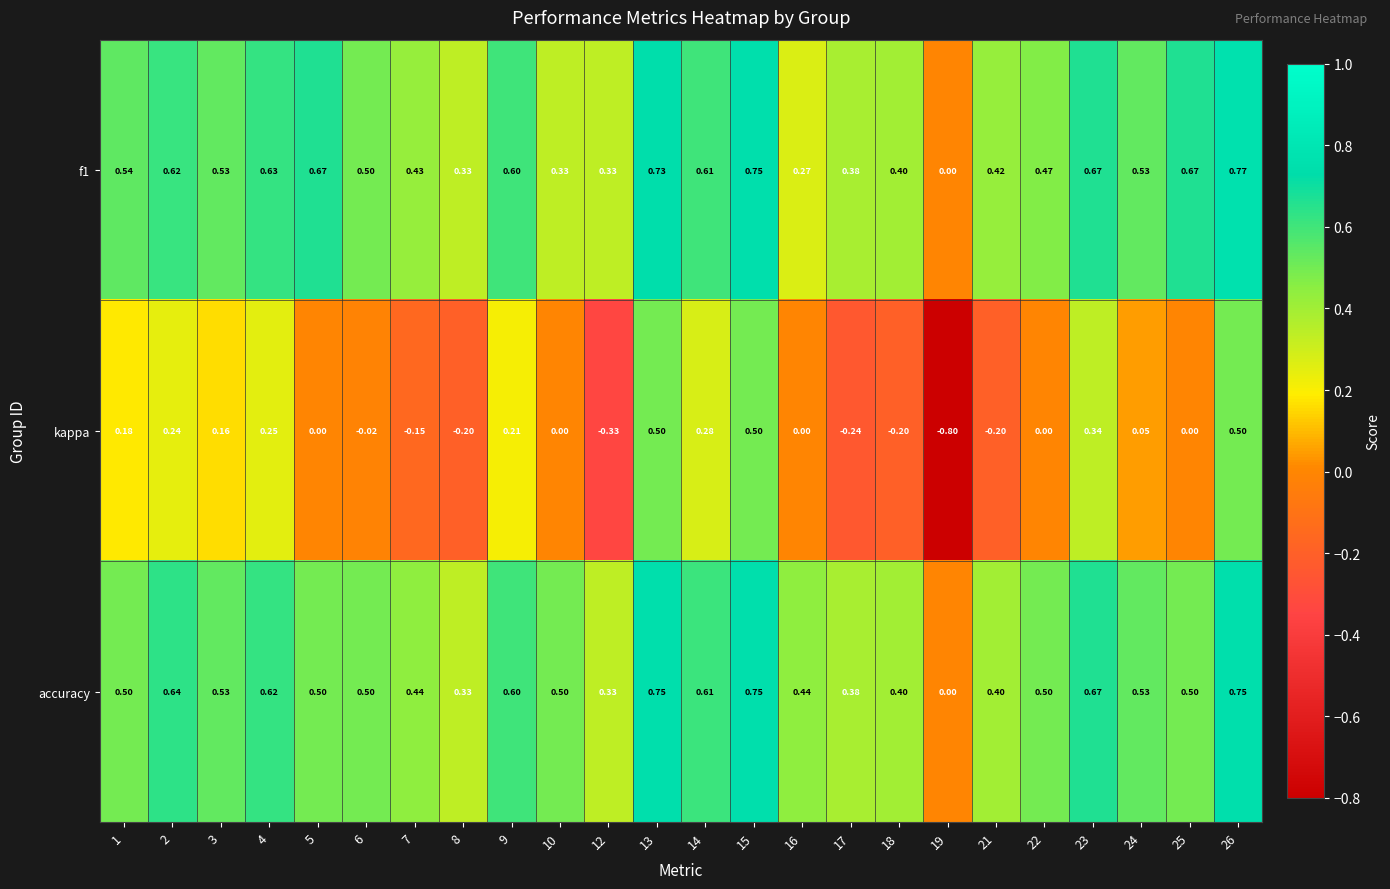

Which series has the largest range (max minus min)?

kappa